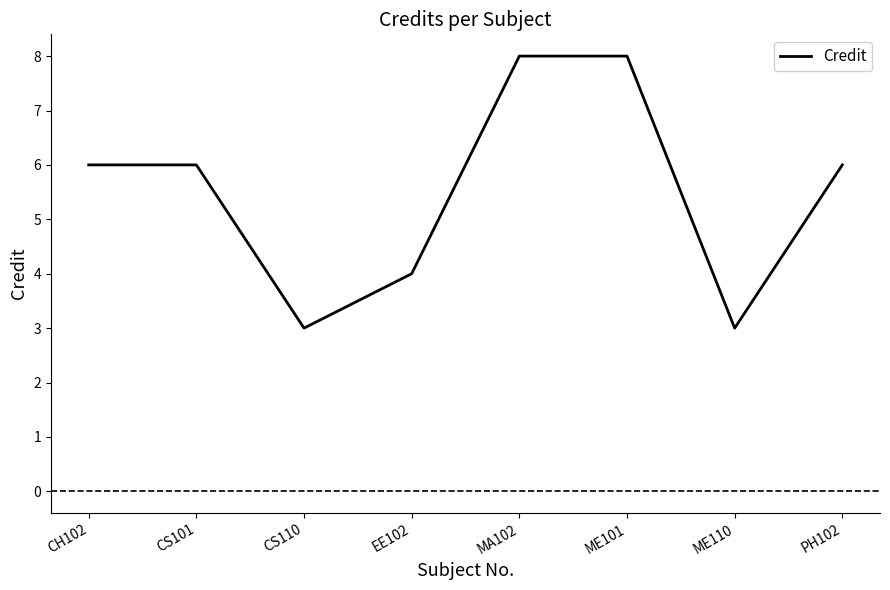

What is the difference between the maximum and second lowest values?

5